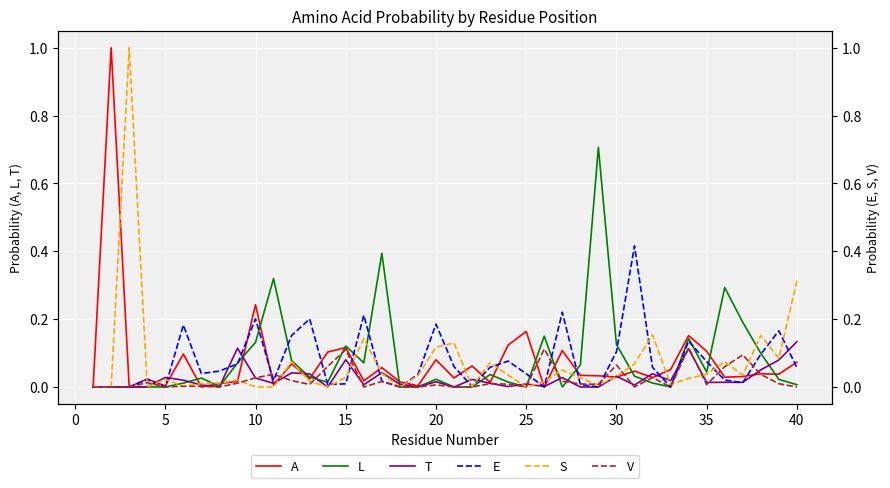

What are all the series names shown in the legend?

A, L, T, E, S, V